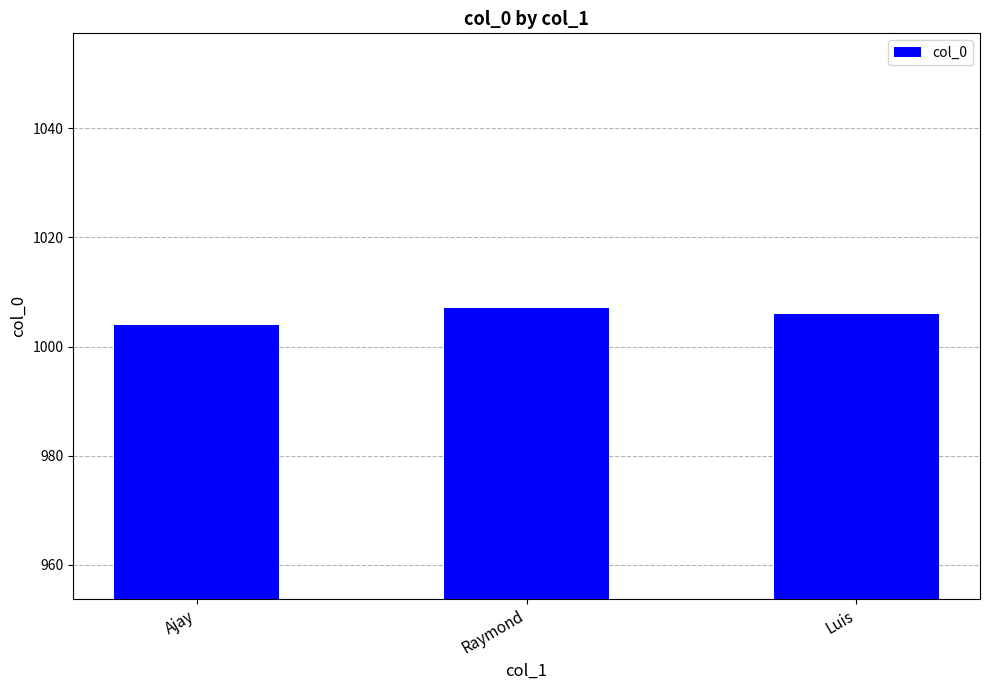

What value does the data have at Ajay?

1004